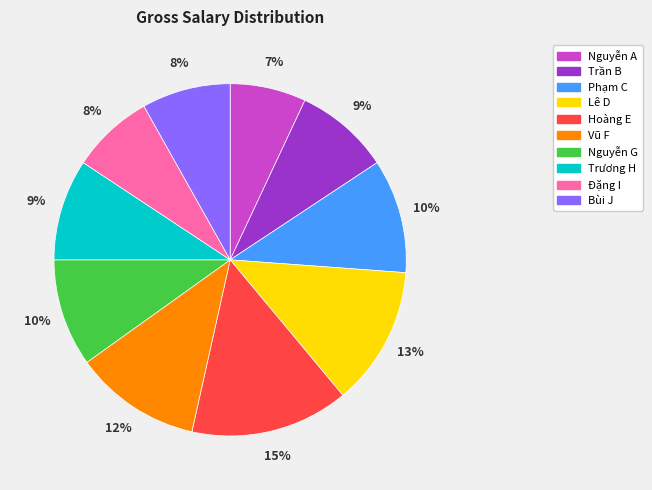

Which category has the smallest portion of the pie?

Nguyễn A